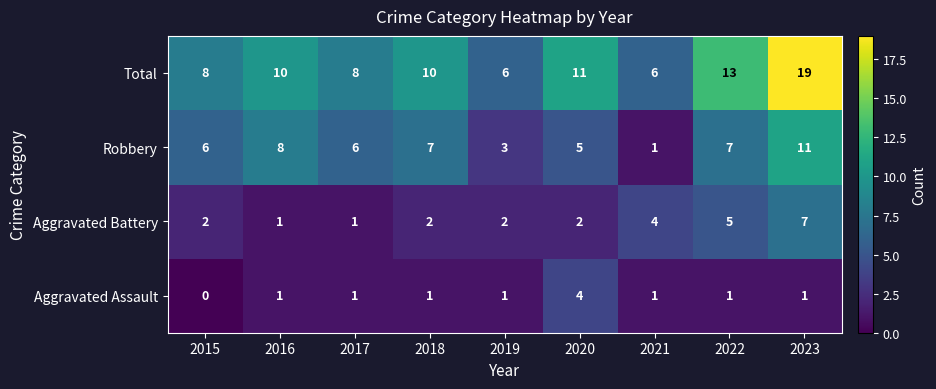

Which label corresponds to the smallest value in the chart?

2015